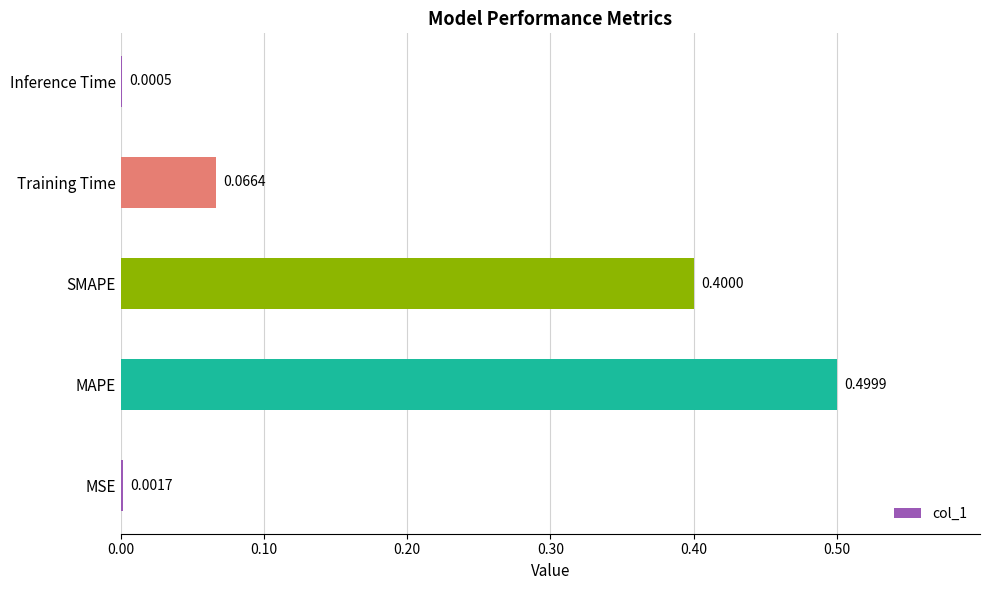

Are the bars horizontal?

Yes